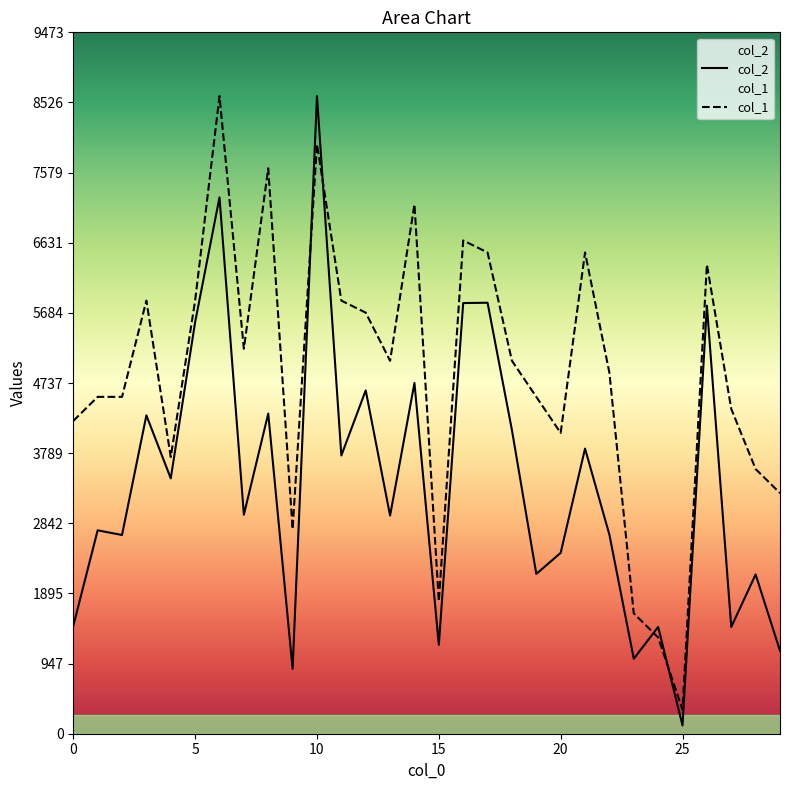

How many times do col_1 and col_2 cross each other?

4